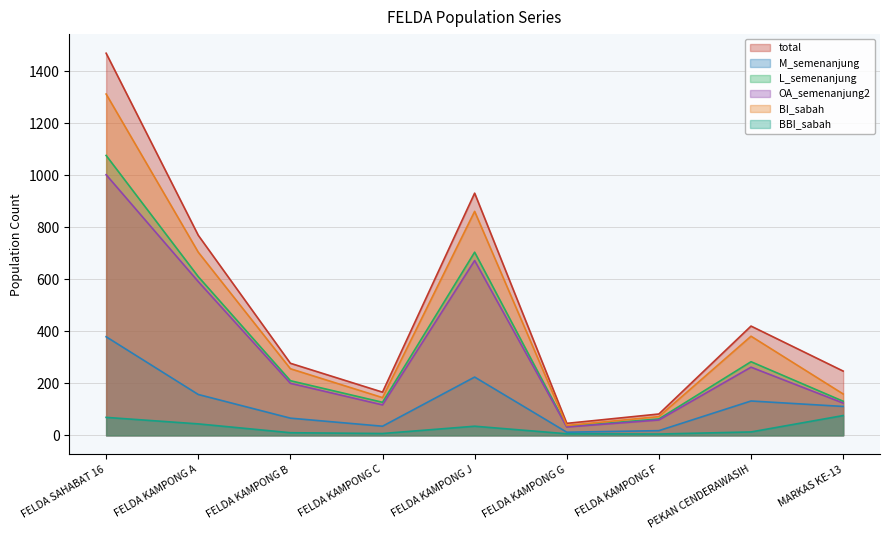

What position from the left is FELDA KAMPONG G?

6